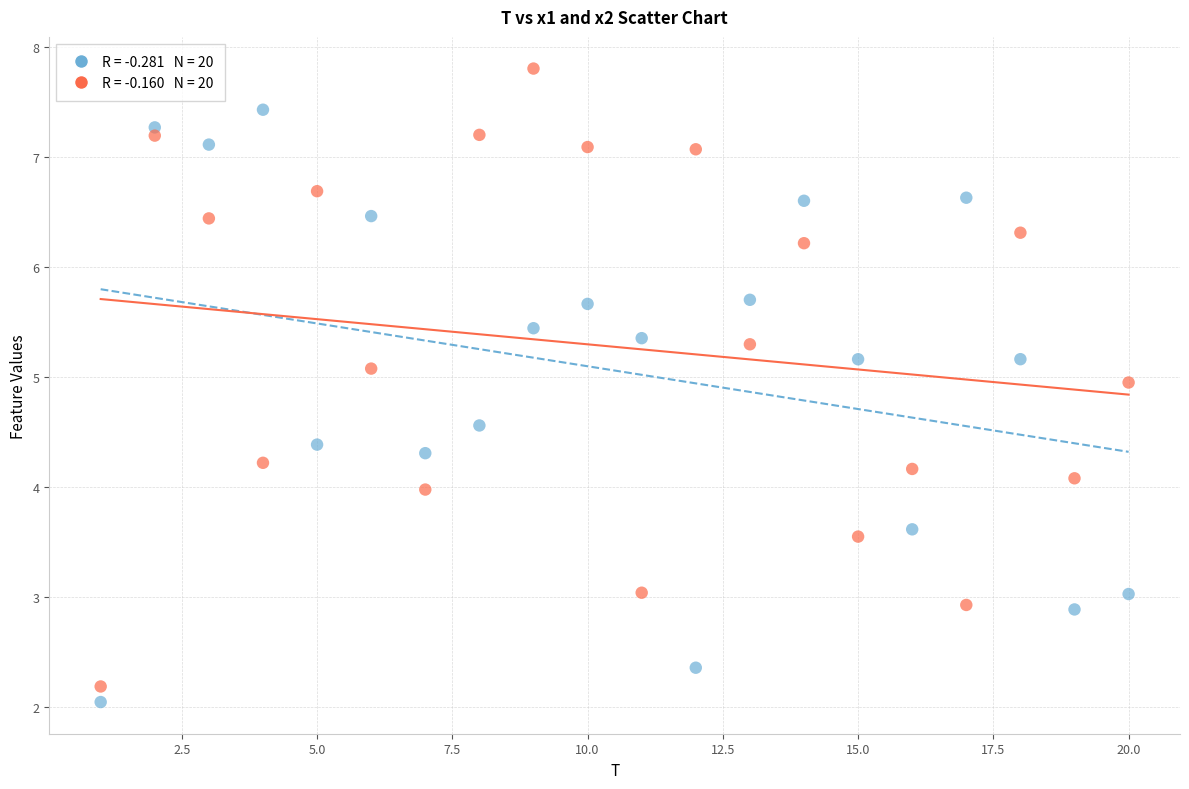

Across all data points, what is the range of X values (max minus min)?

19.0